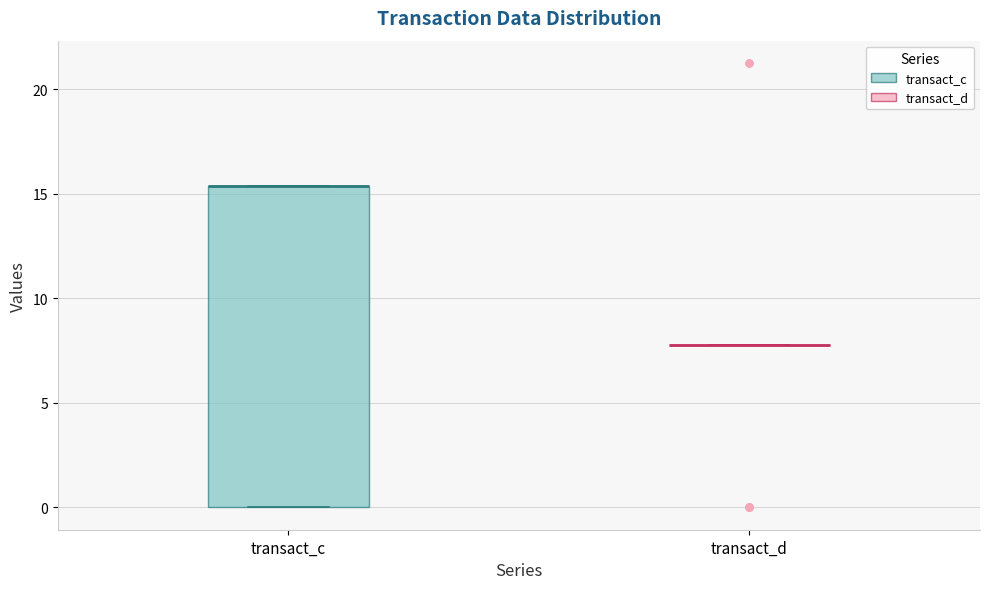

Where is the lower edge of the box for transact_c on the y-axis? The values are not printed on the chart, so give them approximately, as read against the axis.

0.0